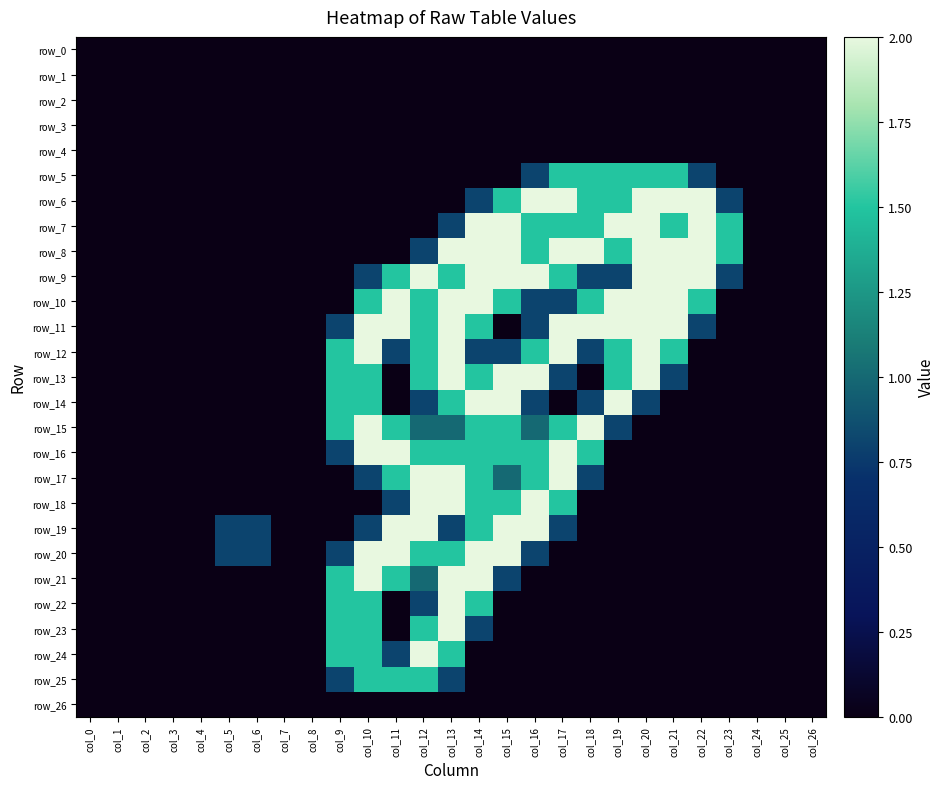

Reading left to right, what are all the values shown in this chart?

row_0: 0.0	0.0	0.0	0.0	0.0	0.0	0.0	0.0	0.0	0.0	0.0	0.0	0.0	0.0	0.0	0.0	0.0	0.0	0.0	0.0	0.0	0.0	0.0	0.0	0.0	0.0	0.0
row_1: 0.0	0.0	0.0	0.0	0.0	0.0	0.0	0.0	0.0	0.0	0.0	0.0	0.0	0.0	0.0	0.0	0.0	0.0	0.0	0.0	0.0	0.0	0.0	0.0	0.0	0.0	0.0
row_2: 0.0	0.0	0.0	0.0	0.0	0.0	0.0	0.0	0.0	0.0	0.0	0.0	0.0	0.0	0.0	0.0	0.0	0.0	0.0	0.0	0.0	0.0	0.0	0.0	0.0	0.0	0.0
row_3: 0.0	0.0	0.0	0.0	0.0	0.0	0.0	0.0	0.0	0.0	0.0	0.0	0.0	0.0	0.0	0.0	0.0	0.0	0.0	0.0	0.0	0.0	0.0	0.0	0.0	0.0	0.0
row_4: 0.0	0.0	0.0	0.0	0.0	0.0	0.0	0.0	0.0	0.0	0.0	0.0	0.0	0.0	0.0	0.0	0.0	0.0	0.0	0.0	0.0	0.0	0.0	0.0	0.0	0.0	0.0
row_5: 0.0	0.0	0.0	0.0	0.0	0.0	0.0	0.0	0.0	0.0	0.0	0.0	0.0	0.0	0.0	0.0	0.8	1.5	1.5	1.5	1.5	1.5	0.8	0.0	0.0	0.0	0.0
row_6: 0.0	0.0	0.0	0.0	0.0	0.0	0.0	0.0	0.0	0.0	0.0	0.0	0.0	0.0	0.8	1.5	2.0	2.0	1.5	1.5	2.0	2.0	2.0	0.8	0.0	0.0	0.0
row_7: 0.0	0.0	0.0	0.0	0.0	0.0	0.0	0.0	0.0	0.0	0.0	0.0	0.0	0.8	2.0	2.0	1.5	1.5	1.5	2.0	2.0	1.5	2.0	1.5	0.0	0.0	0.0
row_8: 0.0	0.0	0.0	0.0	0.0	0.0	0.0	0.0	0.0	0.0	0.0	0.0	0.8	2.0	2.0	2.0	1.5	2.0	2.0	1.5	2.0	2.0	2.0	1.5	0.0	0.0	0.0
row_9: 0.0	0.0	0.0	0.0	0.0	0.0	0.0	0.0	0.0	0.0	0.8	1.5	2.0	1.5	2.0	2.0	2.0	1.5	0.8	0.8	2.0	2.0	2.0	0.8	0.0	0.0	0.0
row_10: 0.0	0.0	0.0	0.0	0.0	0.0	0.0	0.0	0.0	0.0	1.5	2.0	1.5	2.0	2.0	1.5	0.8	0.8	1.5	2.0	2.0	2.0	1.5	0.0	0.0	0.0	0.0
row_11: 0.0	0.0	0.0	0.0	0.0	0.0	0.0	0.0	0.0	0.8	2.0	2.0	1.5	2.0	1.5	0.0	0.8	2.0	2.0	2.0	2.0	2.0	0.8	0.0	0.0	0.0	0.0
row_12: 0.0	0.0	0.0	0.0	0.0	0.0	0.0	0.0	0.0	1.5	2.0	0.8	1.5	2.0	0.8	0.8	1.5	2.0	0.8	1.5	2.0	1.5	0.0	0.0	0.0	0.0	0.0
row_13: 0.0	0.0	0.0	0.0	0.0	0.0	0.0	0.0	0.0	1.5	1.5	0.0	1.5	2.0	1.5	2.0	2.0	0.8	0.0	1.5	2.0	0.8	0.0	0.0	0.0	0.0	0.0
row_14: 0.0	0.0	0.0	0.0	0.0	0.0	0.0	0.0	0.0	1.5	1.5	0.0	0.8	1.5	2.0	2.0	0.8	0.0	0.8	2.0	0.8	0.0	0.0	0.0	0.0	0.0	0.0
row_15: 0.0	0.0	0.0	0.0	0.0	0.0	0.0	0.0	0.0	1.5	2.0	1.5	1.0	1.0	1.5	1.5	1.0	1.5	2.0	0.8	0.0	0.0	0.0	0.0	0.0	0.0	0.0
row_16: 0.0	0.0	0.0	0.0	0.0	0.0	0.0	0.0	0.0	0.8	2.0	2.0	1.5	1.5	1.5	1.5	1.5	2.0	1.5	0.0	0.0	0.0	0.0	0.0	0.0	0.0	0.0
row_17: 0.0	0.0	0.0	0.0	0.0	0.0	0.0	0.0	0.0	0.0	0.8	1.5	2.0	2.0	1.5	1.0	1.5	2.0	0.8	0.0	0.0	0.0	0.0	0.0	0.0	0.0	0.0
row_18: 0.0	0.0	0.0	0.0	0.0	0.0	0.0	0.0	0.0	0.0	0.0	0.8	2.0	2.0	1.5	1.5	2.0	1.5	0.0	0.0	0.0	0.0	0.0	0.0	0.0	0.0	0.0
row_19: 0.0	0.0	0.0	0.0	0.0	0.8	0.8	0.0	0.0	0.0	0.8	2.0	2.0	0.8	1.5	2.0	2.0	0.8	0.0	0.0	0.0	0.0	0.0	0.0	0.0	0.0	0.0
row_20: 0.0	0.0	0.0	0.0	0.0	0.8	0.8	0.0	0.0	0.8	2.0	2.0	1.5	1.5	2.0	2.0	0.8	0.0	0.0	0.0	0.0	0.0	0.0	0.0	0.0	0.0	0.0
row_21: 0.0	0.0	0.0	0.0	0.0	0.0	0.0	0.0	0.0	1.5	2.0	1.5	1.0	2.0	2.0	0.8	0.0	0.0	0.0	0.0	0.0	0.0	0.0	0.0	0.0	0.0	0.0
row_22: 0.0	0.0	0.0	0.0	0.0	0.0	0.0	0.0	0.0	1.5	1.5	0.0	0.8	2.0	1.5	0.0	0.0	0.0	0.0	0.0	0.0	0.0	0.0	0.0	0.0	0.0	0.0
row_23: 0.0	0.0	0.0	0.0	0.0	0.0	0.0	0.0	0.0	1.5	1.5	0.0	1.5	2.0	0.8	0.0	0.0	0.0	0.0	0.0	0.0	0.0	0.0	0.0	0.0	0.0	0.0
row_24: 0.0	0.0	0.0	0.0	0.0	0.0	0.0	0.0	0.0	1.5	1.5	0.8	2.0	1.5	0.0	0.0	0.0	0.0	0.0	0.0	0.0	0.0	0.0	0.0	0.0	0.0	0.0
row_25: 0.0	0.0	0.0	0.0	0.0	0.0	0.0	0.0	0.0	0.8	1.5	1.5	1.5	0.8	0.0	0.0	0.0	0.0	0.0	0.0	0.0	0.0	0.0	0.0	0.0	0.0	0.0
row_26: 0.0	0.0	0.0	0.0	0.0	0.0	0.0	0.0	0.0	0.0	0.0	0.0	0.0	0.0	0.0	0.0	0.0	0.0	0.0	0.0	0.0	0.0	0.0	0.0	0.0	0.0	0.0